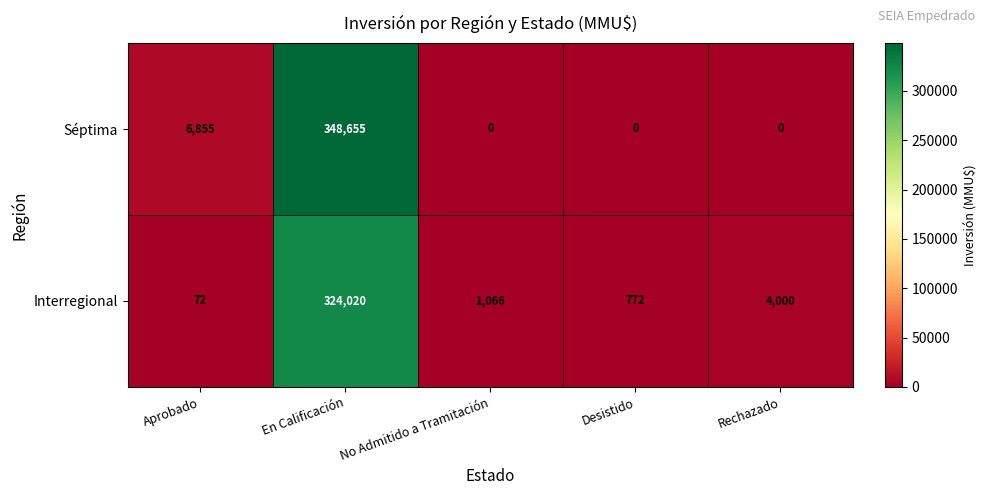

Reading left to right, transcribe all the data shown in this chart.

Séptima: Aprobado=6855	En Calificación=348655	No Admitido a Tramitación=0	Desistido=0	Rechazado=0
Interregional: Aprobado=72	En Calificación=324020	No Admitido a Tramitación=1066	Desistido=772	Rechazado=4000